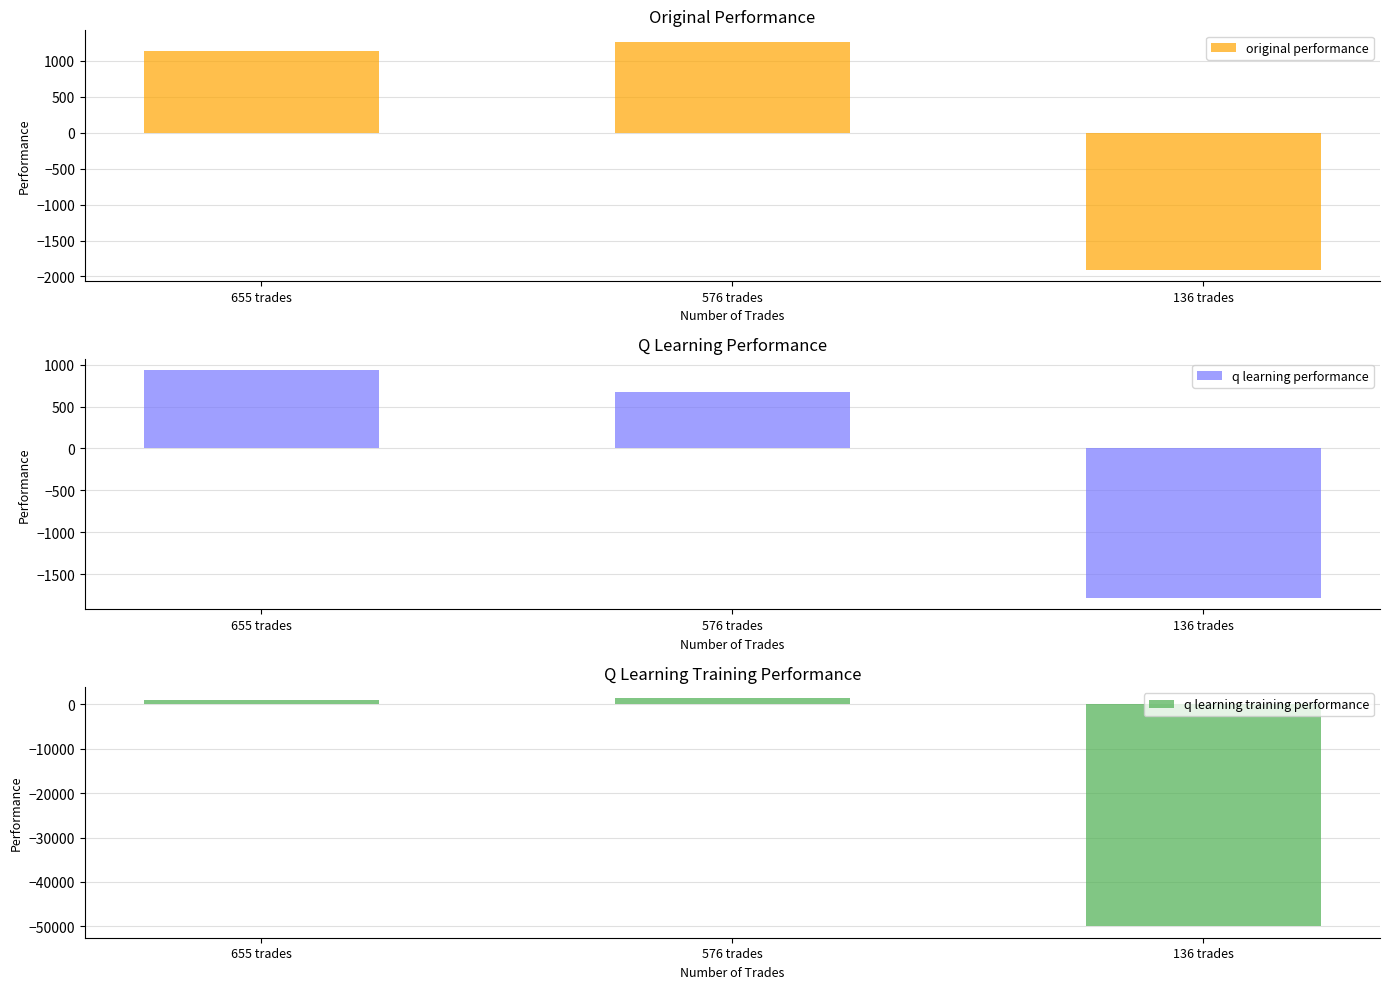

At 576 trades, list the series in order from largest to smallest.

q learning training performance, original performance, q learning performance